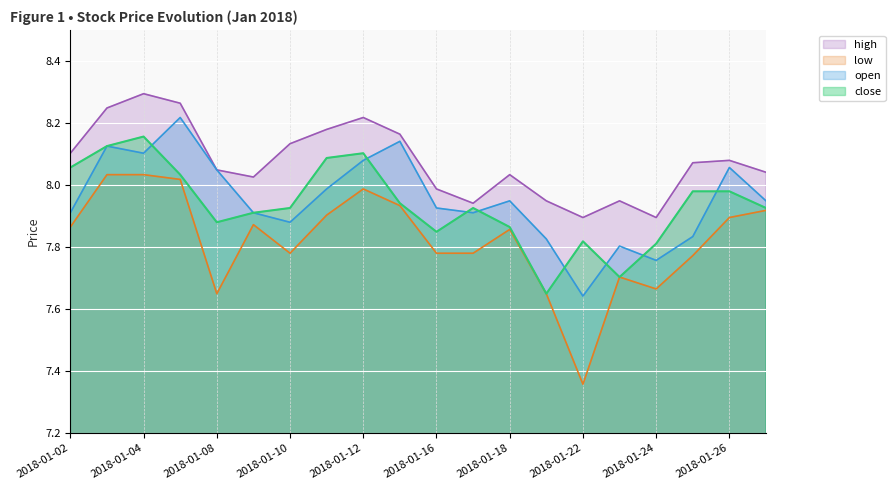

Which label corresponds to the smallest value in the chart?

2018-01-22